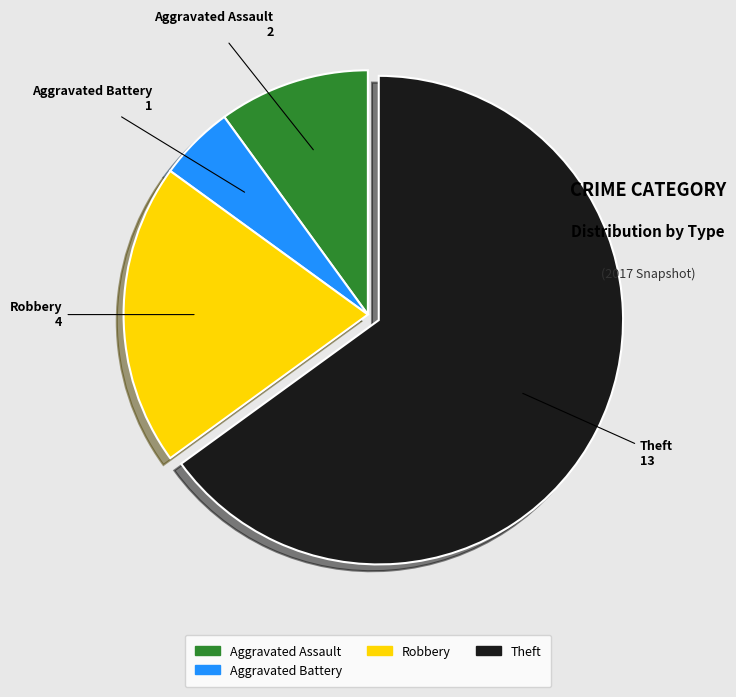

Is there a majority slice in this chart?

Yes